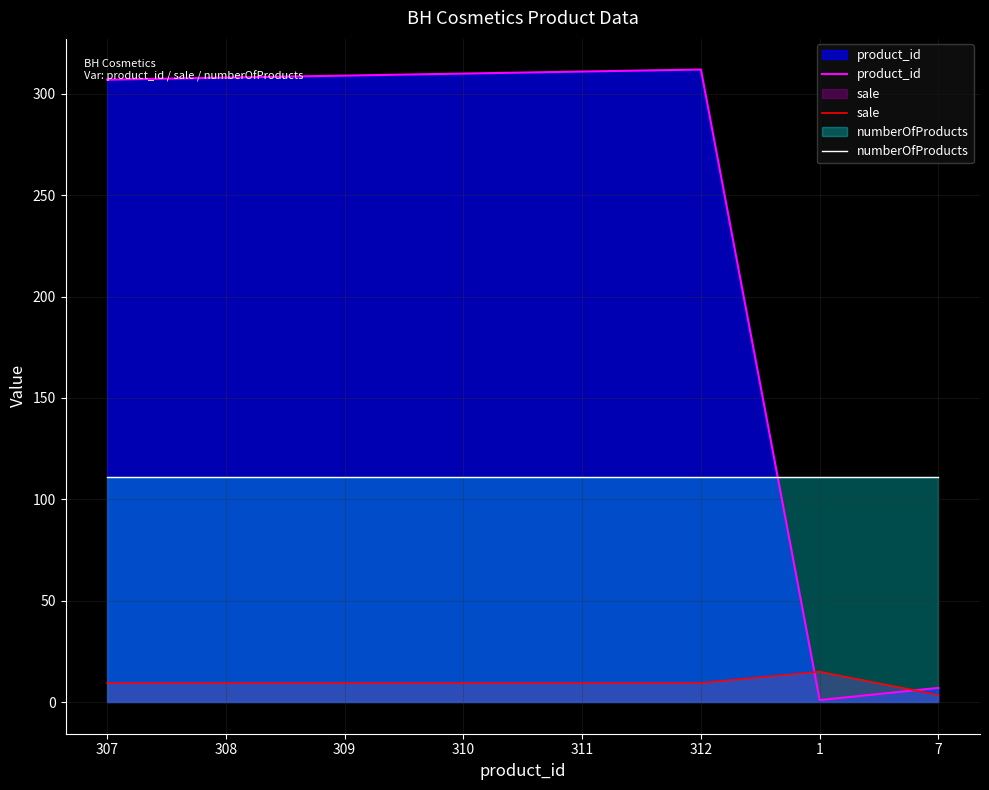

True or false: numberOfProducts and sale cross at least once.

False